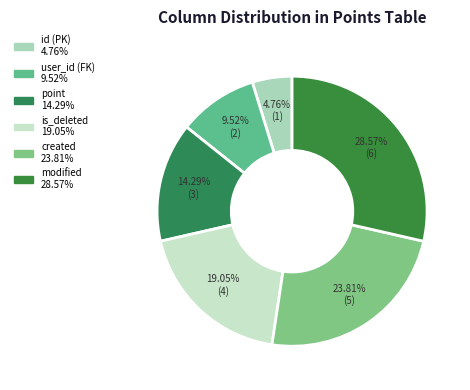

What is the largest slice in the pie chart?

modified